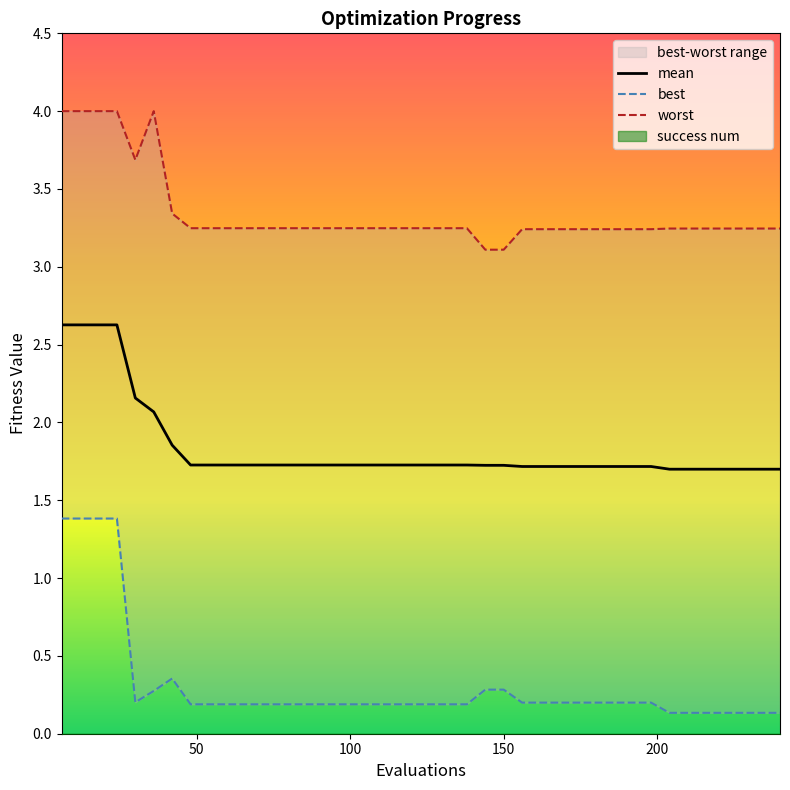

What is the difference between the maximum and minimum values in the best series?

1.2